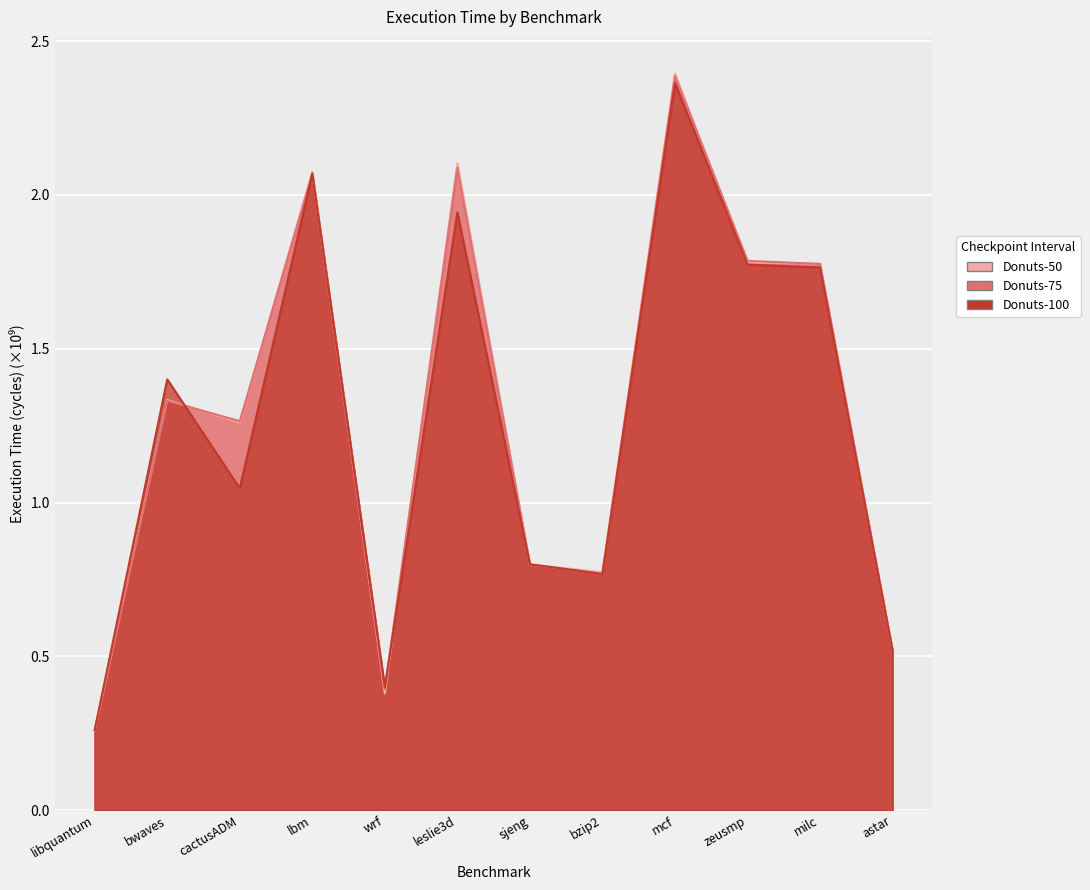

At which category does the chart reach its minimum across all series?

libquantum